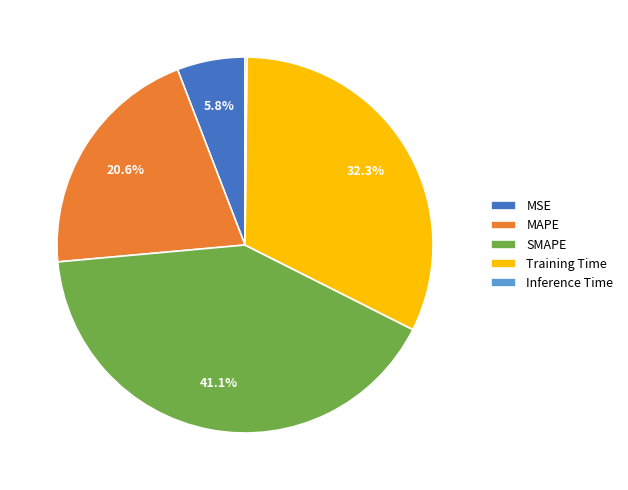

Approximately how many times larger is the value at MAPE compared to Training Time?

0.6